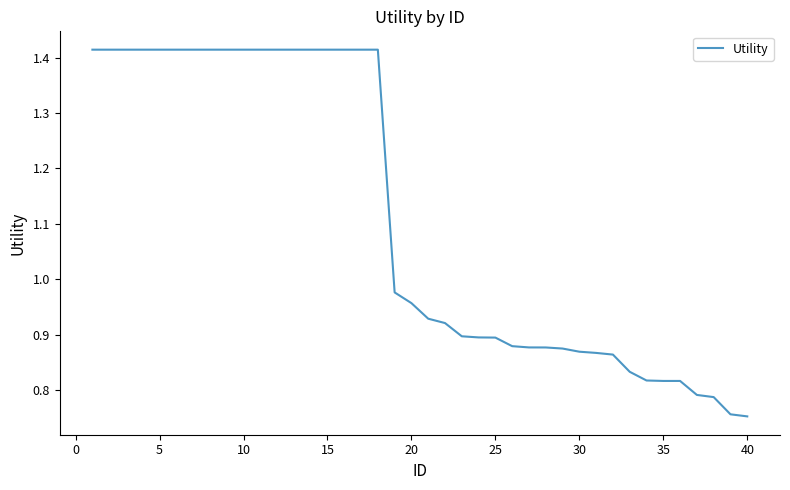

What is the difference between the maximum and minimum values?

0.7